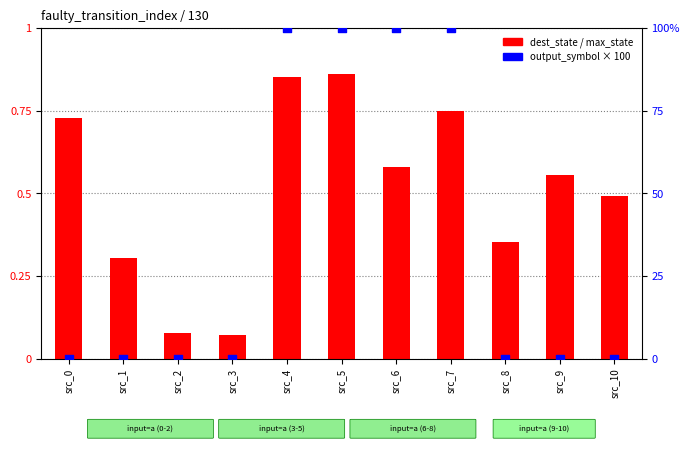

Which series contains the lowest Y value?

output_symbol × 100